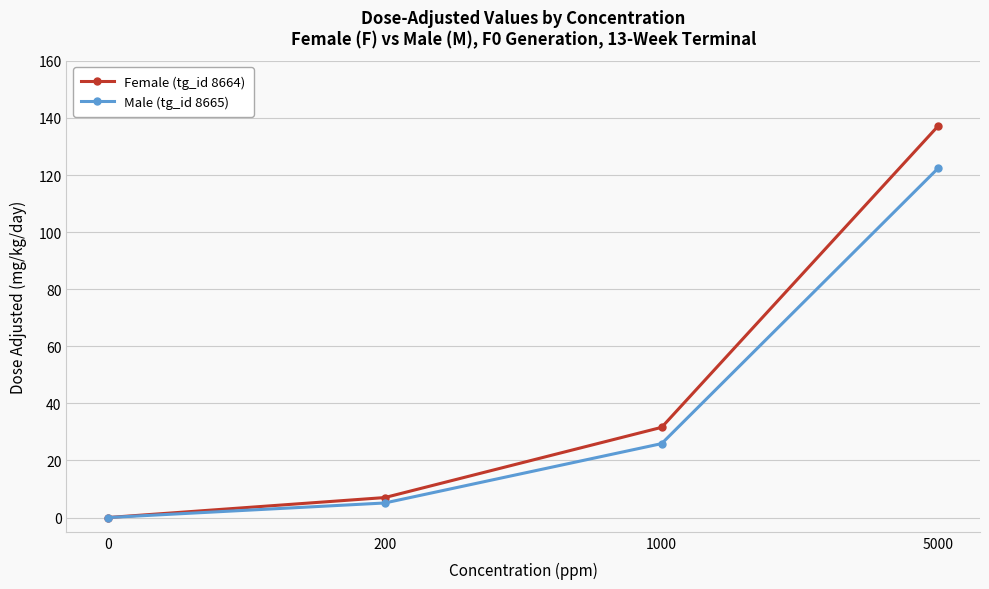

What is the sum of the Male (tg_id 8665) values at 200 and 0?

5.1